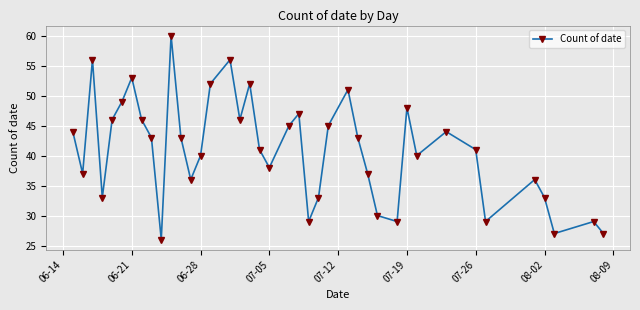

What is the greatest value displayed?

60